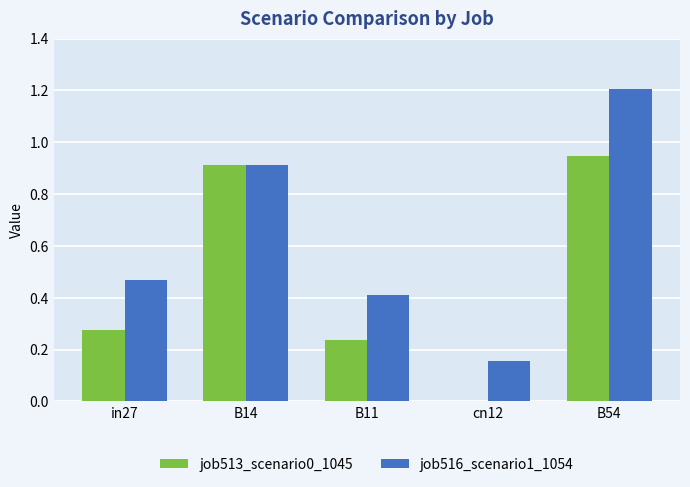

What is the sum of the job516_scenario1_1054 values at cn12 and B54?

1.4